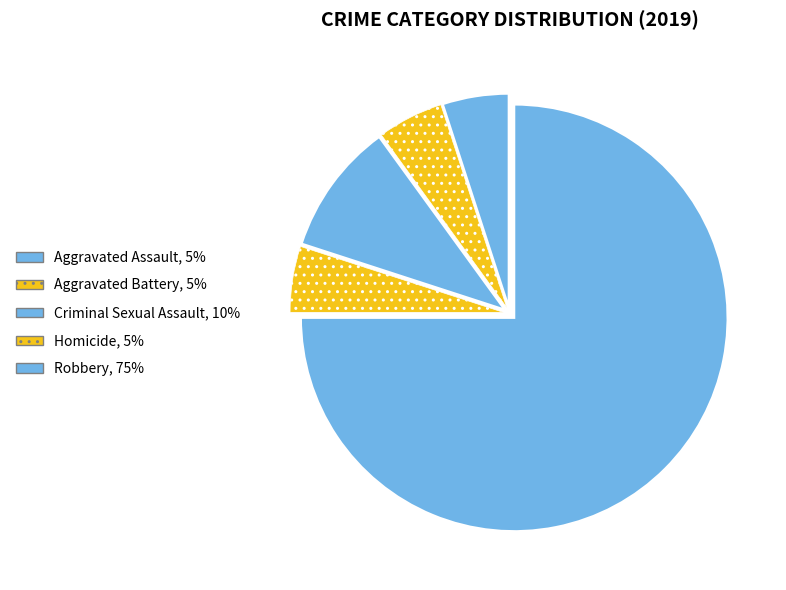

Rank the categories by value from lowest to highest.

Aggravated Assault, Aggravated Battery, Homicide, Criminal Sexual Assault, Robbery